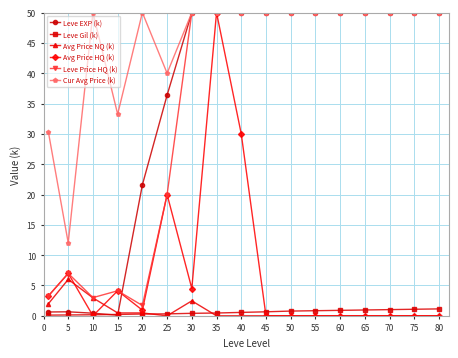

True or false: Leve Gil (k) and Cur Avg Price (k) intersect in this chart.

False